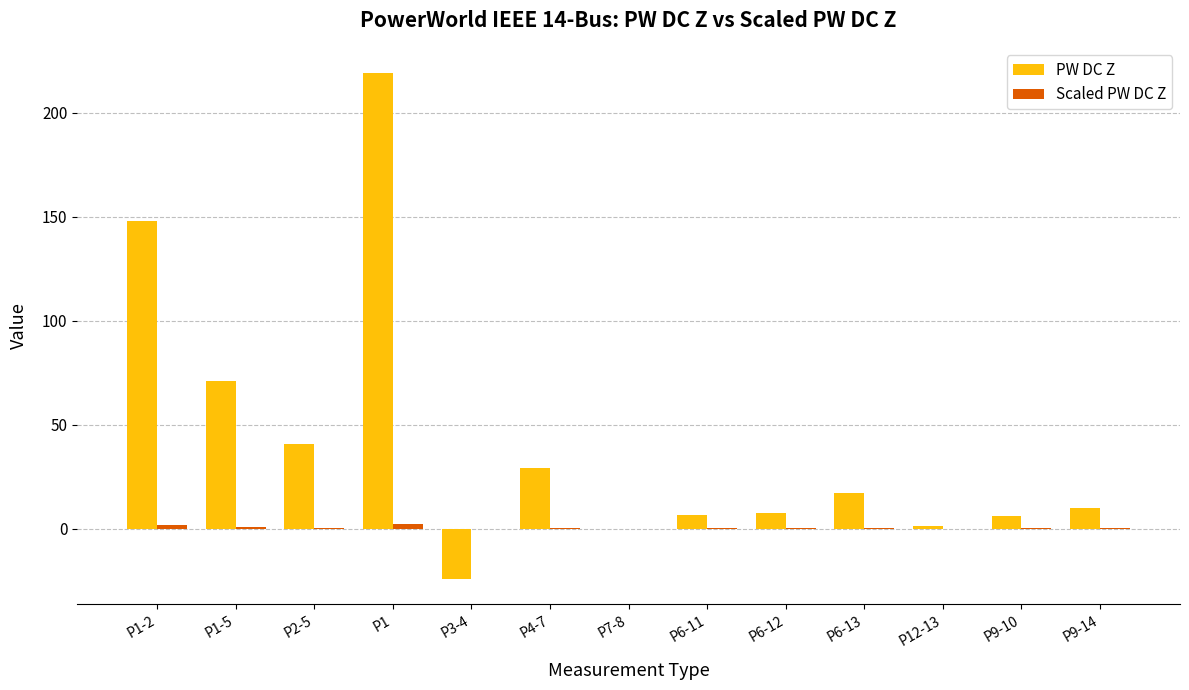

Is it true that PW DC Z equals 0.0 at P7-8?

True